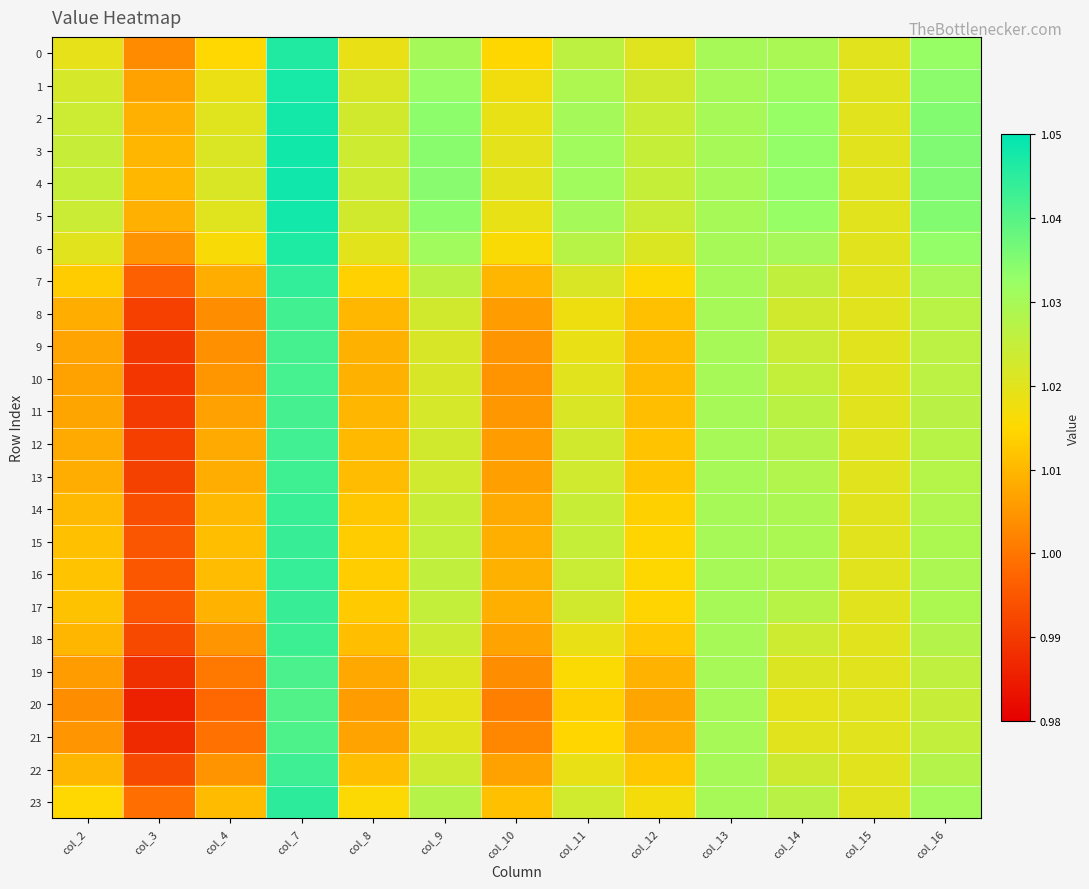

Reading right to left, list all the values displayed in this chart.

0: col_16=1.0	col_15=1.0	col_14=1.0	col_13=1.0	col_12=1.0	col_11=1.0	col_10=1.0	col_9=1.0	col_8=1.0	col_7=1.0	col_4=1.0	col_3=1.0	col_2=1.0
1: col_16=1.0	col_15=1.0	col_14=1.0	col_13=1.0	col_12=1.0	col_11=1.0	col_10=1.0	col_9=1.0	col_8=1.0	col_7=1.0	col_4=1.0	col_3=1.0	col_2=1.0
2: col_16=1.0	col_15=1.0	col_14=1.0	col_13=1.0	col_12=1.0	col_11=1.0	col_10=1.0	col_9=1.0	col_8=1.0	col_7=1.0	col_4=1.0	col_3=1.0	col_2=1.0
3: col_16=1.0	col_15=1.0	col_14=1.0	col_13=1.0	col_12=1.0	col_11=1.0	col_10=1.0	col_9=1.0	col_8=1.0	col_7=1.0	col_4=1.0	col_3=1.0	col_2=1.0
4: col_16=1.0	col_15=1.0	col_14=1.0	col_13=1.0	col_12=1.0	col_11=1.0	col_10=1.0	col_9=1.0	col_8=1.0	col_7=1.0	col_4=1.0	col_3=1.0	col_2=1.0
5: col_16=1.0	col_15=1.0	col_14=1.0	col_13=1.0	col_12=1.0	col_11=1.0	col_10=1.0	col_9=1.0	col_8=1.0	col_7=1.0	col_4=1.0	col_3=1.0	col_2=1.0
6: col_16=1.0	col_15=1.0	col_14=1.0	col_13=1.0	col_12=1.0	col_11=1.0	col_10=1.0	col_9=1.0	col_8=1.0	col_7=1.0	col_4=1.0	col_3=1.0	col_2=1.0
7: col_16=1.0	col_15=1.0	col_14=1.0	col_13=1.0	col_12=1.0	col_11=1.0	col_10=1.0	col_9=1.0	col_8=1.0	col_7=1.0	col_4=1.0	col_3=1.0	col_2=1.0
8: col_16=1.0	col_15=1.0	col_14=1.0	col_13=1.0	col_12=1.0	col_11=1.0	col_10=1.0	col_9=1.0	col_8=1.0	col_7=1.0	col_4=1.0	col_3=1.0	col_2=1.0
9: col_16=1.0	col_15=1.0	col_14=1.0	col_13=1.0	col_12=1.0	col_11=1.0	col_10=1.0	col_9=1.0	col_8=1.0	col_7=1.0	col_4=1.0	col_3=1.0	col_2=1.0
10: col_16=1.0	col_15=1.0	col_14=1.0	col_13=1.0	col_12=1.0	col_11=1.0	col_10=1.0	col_9=1.0	col_8=1.0	col_7=1.0	col_4=1.0	col_3=1.0	col_2=1.0
11: col_16=1.0	col_15=1.0	col_14=1.0	col_13=1.0	col_12=1.0	col_11=1.0	col_10=1.0	col_9=1.0	col_8=1.0	col_7=1.0	col_4=1.0	col_3=1.0	col_2=1.0
12: col_16=1.0	col_15=1.0	col_14=1.0	col_13=1.0	col_12=1.0	col_11=1.0	col_10=1.0	col_9=1.0	col_8=1.0	col_7=1.0	col_4=1.0	col_3=1.0	col_2=1.0
13: col_16=1.0	col_15=1.0	col_14=1.0	col_13=1.0	col_12=1.0	col_11=1.0	col_10=1.0	col_9=1.0	col_8=1.0	col_7=1.0	col_4=1.0	col_3=1.0	col_2=1.0
14: col_16=1.0	col_15=1.0	col_14=1.0	col_13=1.0	col_12=1.0	col_11=1.0	col_10=1.0	col_9=1.0	col_8=1.0	col_7=1.0	col_4=1.0	col_3=1.0	col_2=1.0
15: col_16=1.0	col_15=1.0	col_14=1.0	col_13=1.0	col_12=1.0	col_11=1.0	col_10=1.0	col_9=1.0	col_8=1.0	col_7=1.0	col_4=1.0	col_3=1.0	col_2=1.0
16: col_16=1.0	col_15=1.0	col_14=1.0	col_13=1.0	col_12=1.0	col_11=1.0	col_10=1.0	col_9=1.0	col_8=1.0	col_7=1.0	col_4=1.0	col_3=1.0	col_2=1.0
17: col_16=1.0	col_15=1.0	col_14=1.0	col_13=1.0	col_12=1.0	col_11=1.0	col_10=1.0	col_9=1.0	col_8=1.0	col_7=1.0	col_4=1.0	col_3=1.0	col_2=1.0
18: col_16=1.0	col_15=1.0	col_14=1.0	col_13=1.0	col_12=1.0	col_11=1.0	col_10=1.0	col_9=1.0	col_8=1.0	col_7=1.0	col_4=1.0	col_3=1.0	col_2=1.0
19: col_16=1.0	col_15=1.0	col_14=1.0	col_13=1.0	col_12=1.0	col_11=1.0	col_10=1.0	col_9=1.0	col_8=1.0	col_7=1.0	col_4=1.0	col_3=1.0	col_2=1.0
20: col_16=1.0	col_15=1.0	col_14=1.0	col_13=1.0	col_12=1.0	col_11=1.0	col_10=1.0	col_9=1.0	col_8=1.0	col_7=1.0	col_4=1.0	col_3=1.0	col_2=1.0
21: col_16=1.0	col_15=1.0	col_14=1.0	col_13=1.0	col_12=1.0	col_11=1.0	col_10=1.0	col_9=1.0	col_8=1.0	col_7=1.0	col_4=1.0	col_3=1.0	col_2=1.0
22: col_16=1.0	col_15=1.0	col_14=1.0	col_13=1.0	col_12=1.0	col_11=1.0	col_10=1.0	col_9=1.0	col_8=1.0	col_7=1.0	col_4=1.0	col_3=1.0	col_2=1.0
23: col_16=1.0	col_15=1.0	col_14=1.0	col_13=1.0	col_12=1.0	col_11=1.0	col_10=1.0	col_9=1.0	col_8=1.0	col_7=1.0	col_4=1.0	col_3=1.0	col_2=1.0